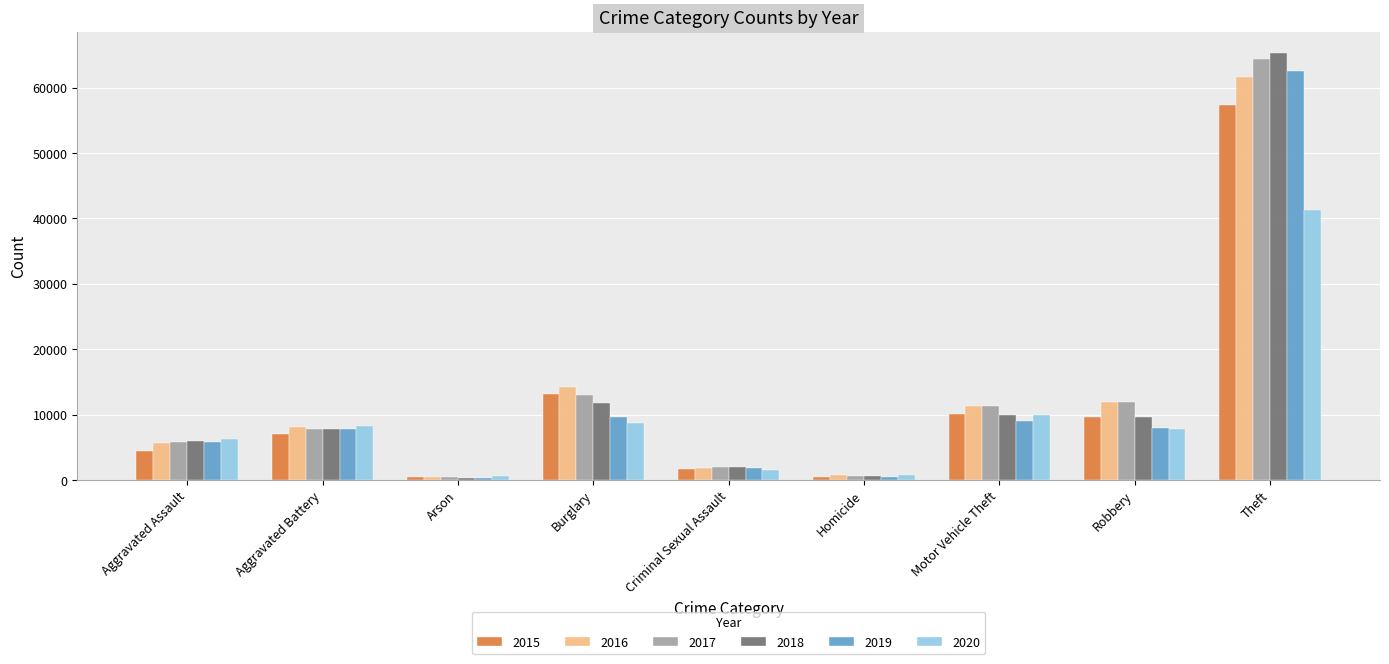

How many groups of bars are there?

9